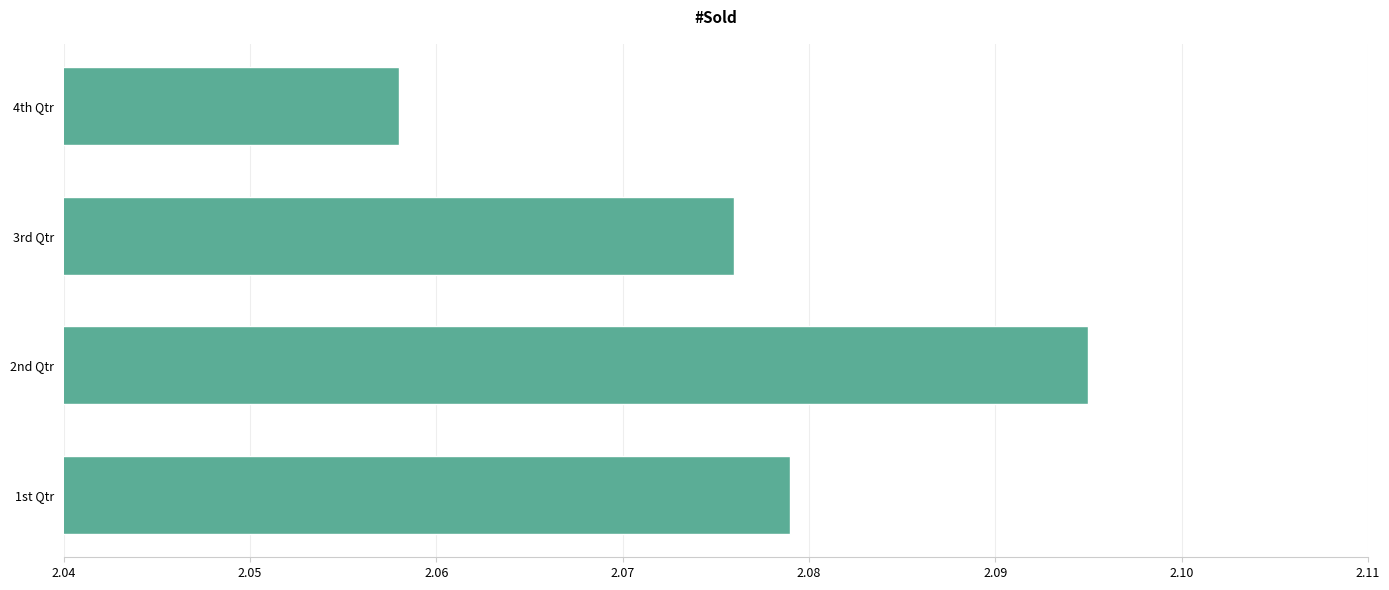

How many values are between 2 and 3?

4